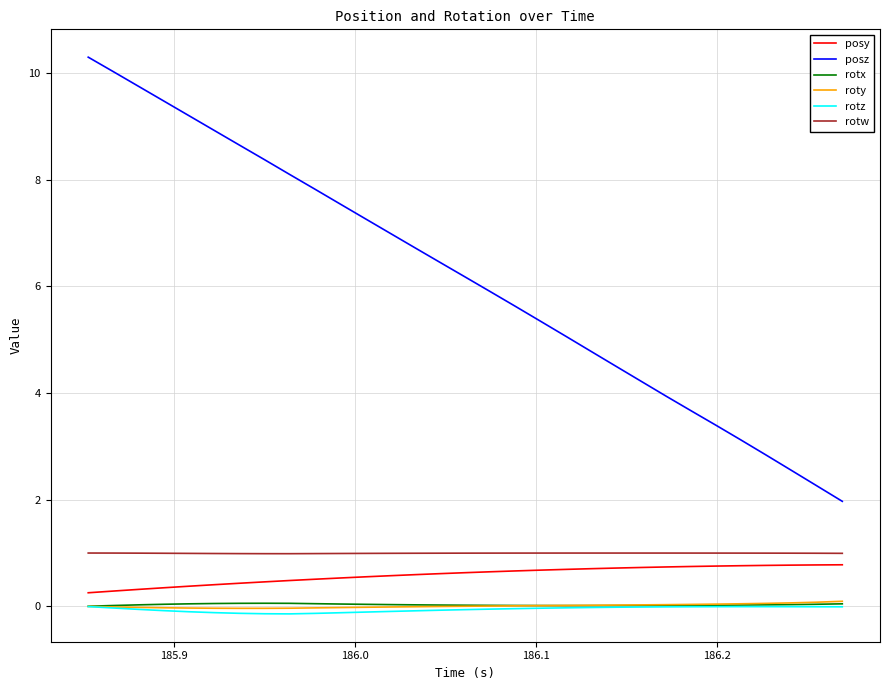

Which series has the largest total across all categories?

posz